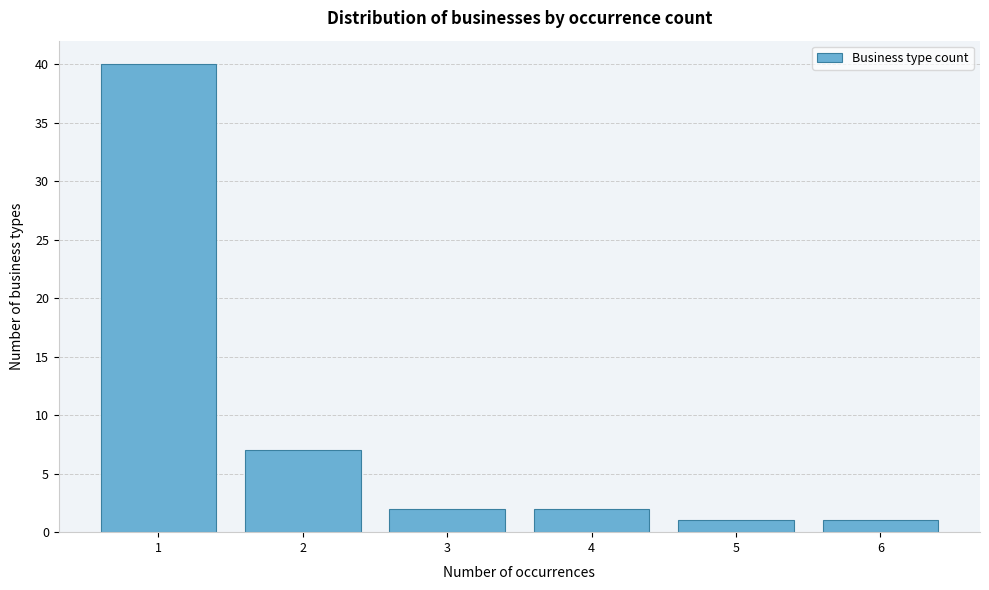

Reading left to right, transcribe all the data shown in this chart.

1=40	2=7	3=2	4=2	5=1	6=1